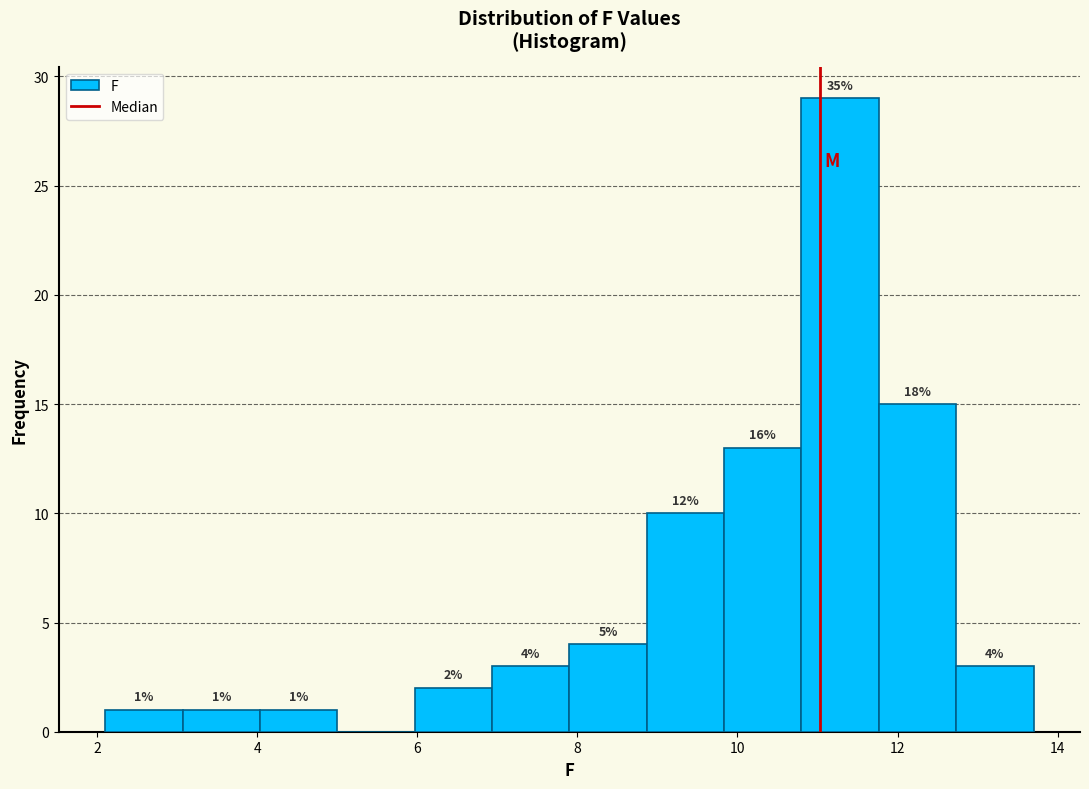

Over which range of the x-axis is the bar tallest?

10.8 to 11.8